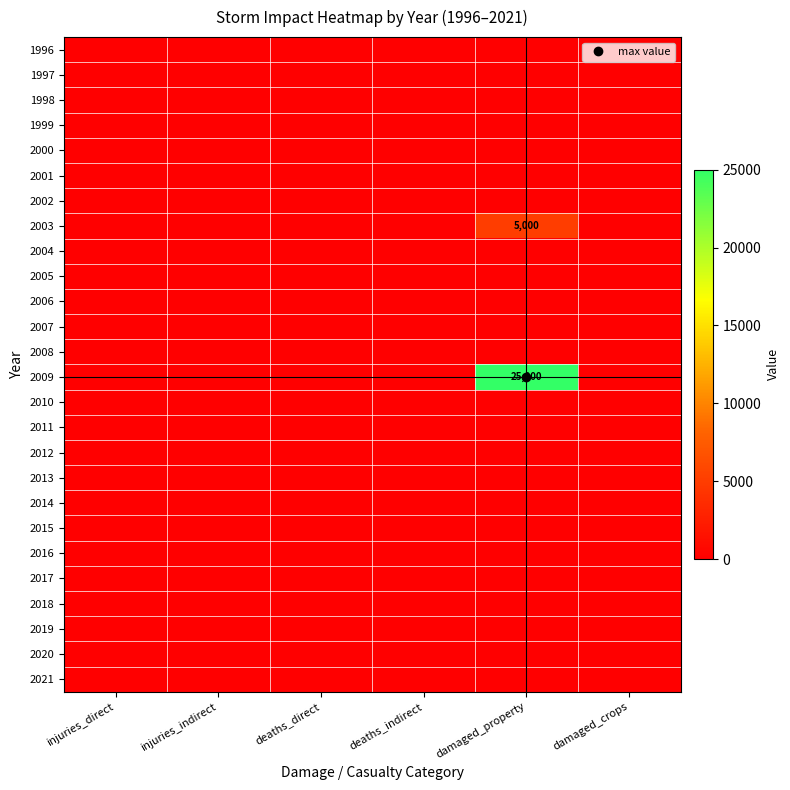

How many series are shown in this chart?

26